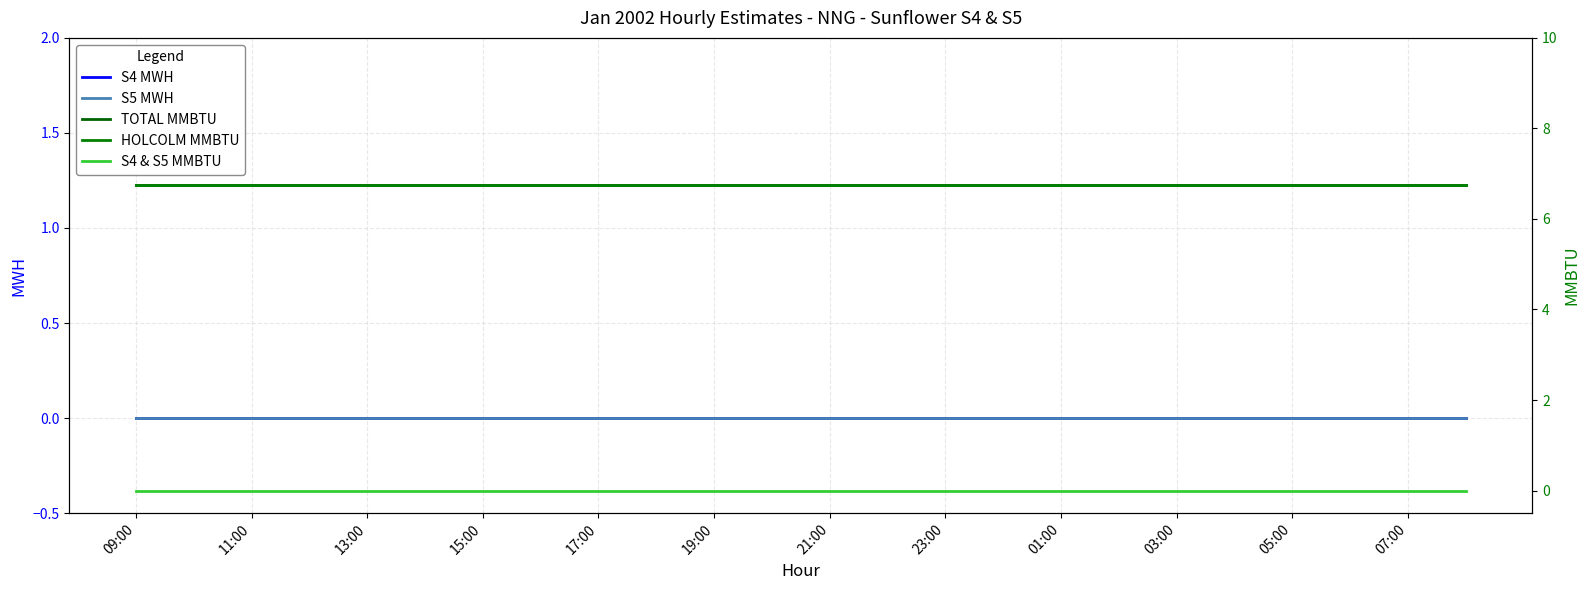

Which series has the largest range (max minus min)?

S4 MWH